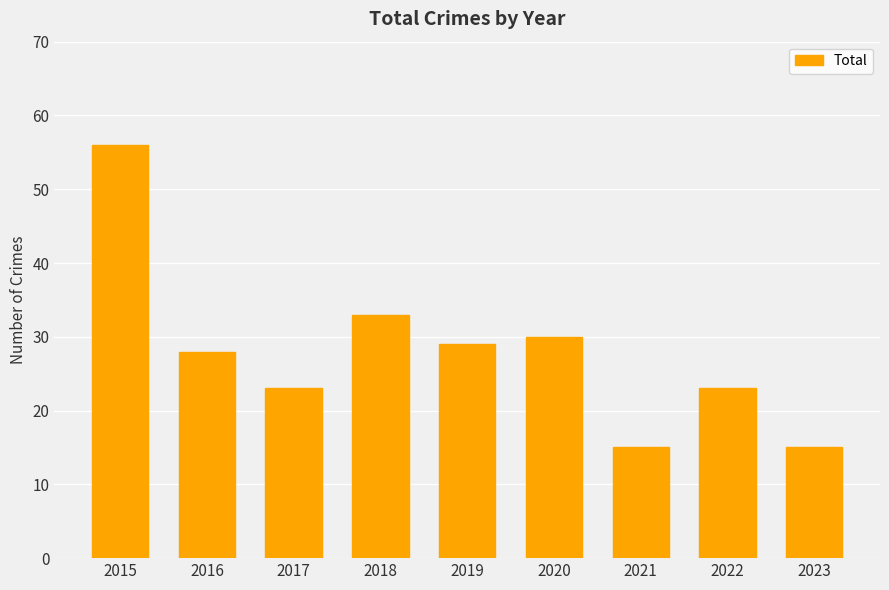

Between 2022 and 2016, which is larger?

2016